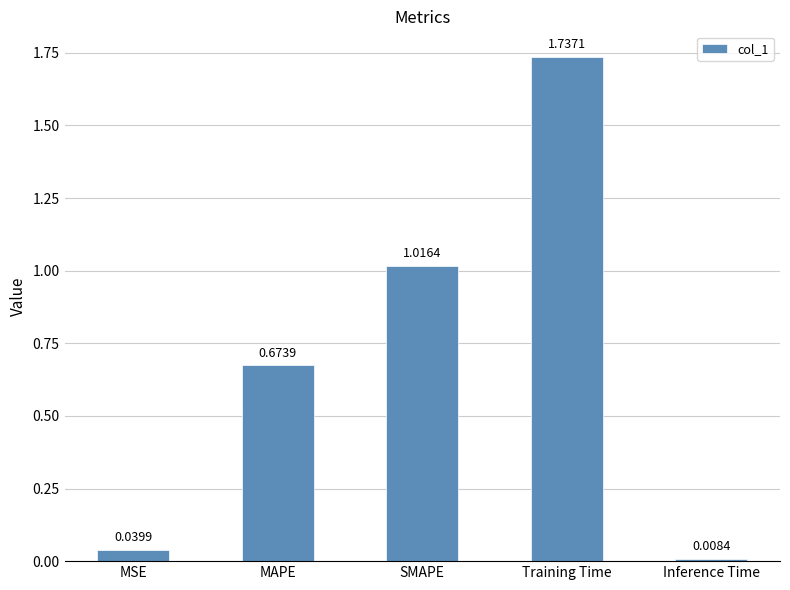

Rank the categories by value from highest to lowest.

Training Time, SMAPE, MAPE, MSE, Inference Time